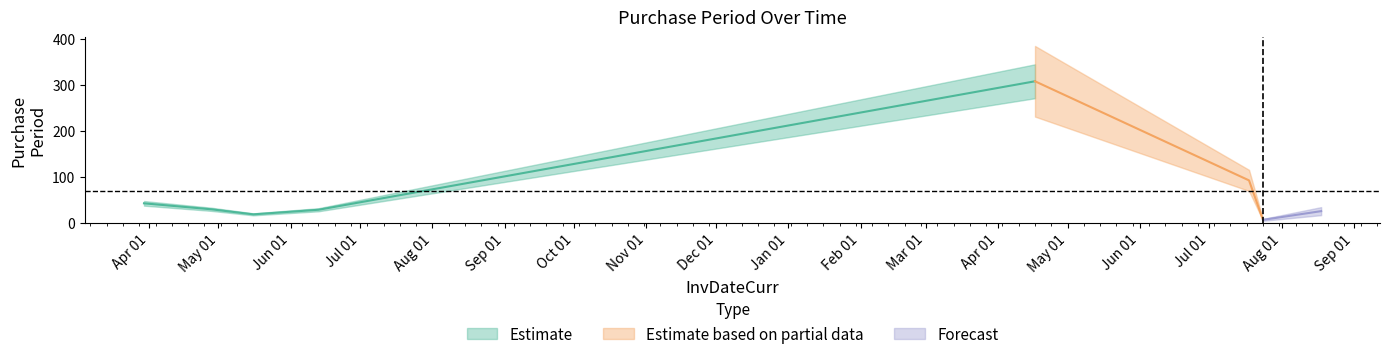

What is the average value?

68